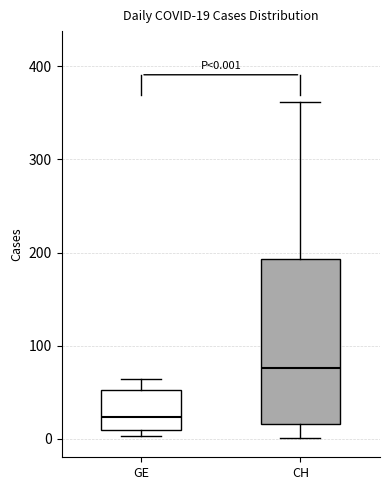

Comparing the boxes themselves (not the whiskers), which one is the tallest?

CH